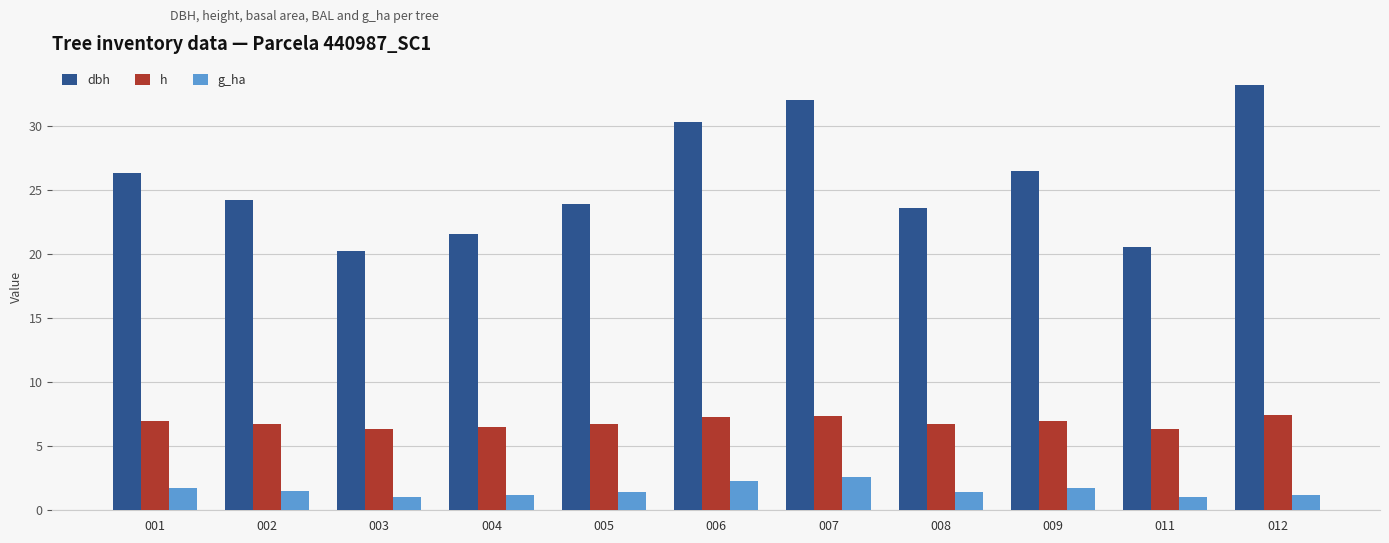

Count the number of data series in this chart.

3